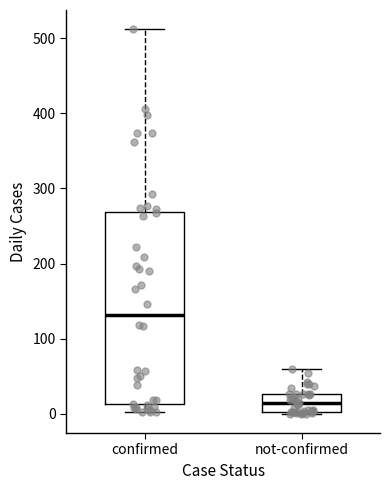

Reading left to right, transcribe this box plot: for each box, give where its median line is, the range the box spans, and where its two whiskers end, as read against the y-axis. The values are not printed on the chart, so give them approximately, as read against the axis.

confirmed: median 130, box 10 to 270, whiskers 0 to 510
not-confirmed: median 10, box 0 to 30, whiskers 0 to 60